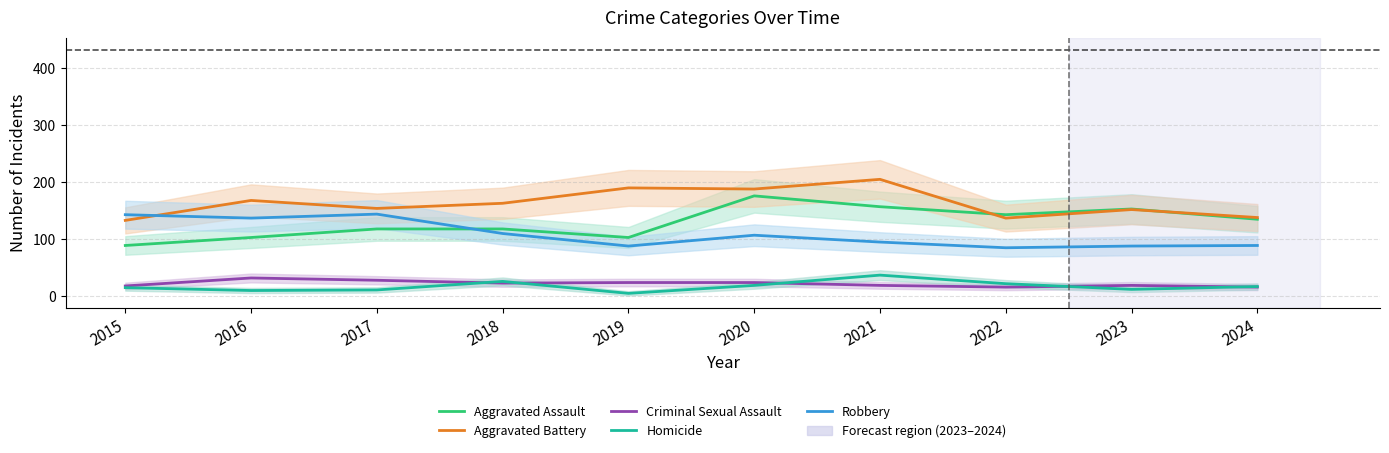

What is the value of the Aggravated Assault point at the 6th from the left?

176